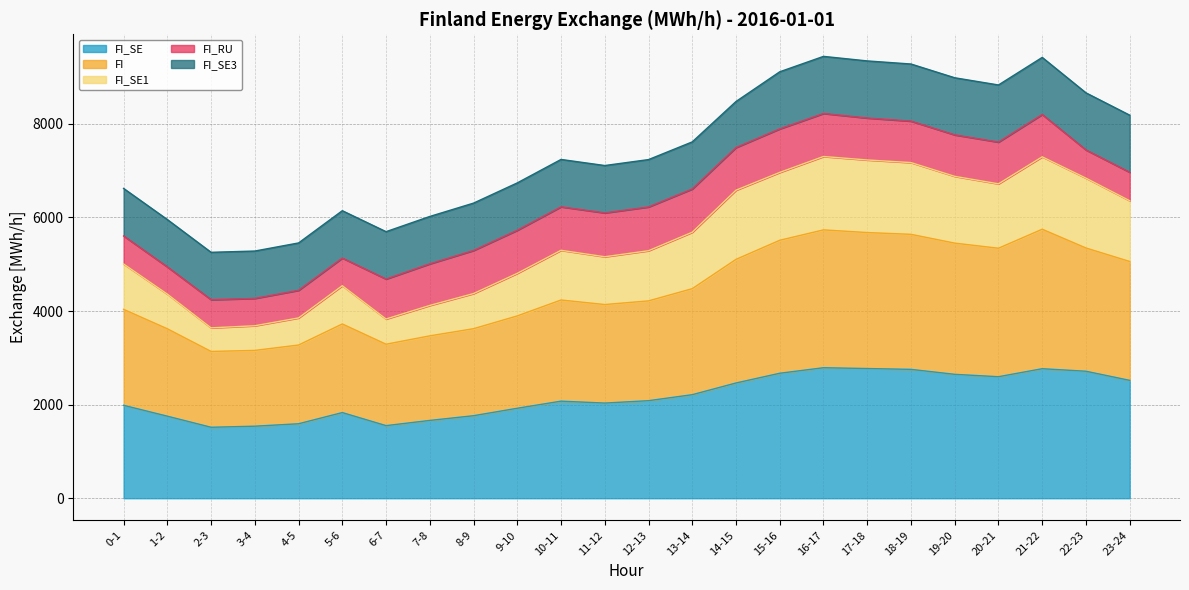

What is the total value across all series at 15-16?

9111